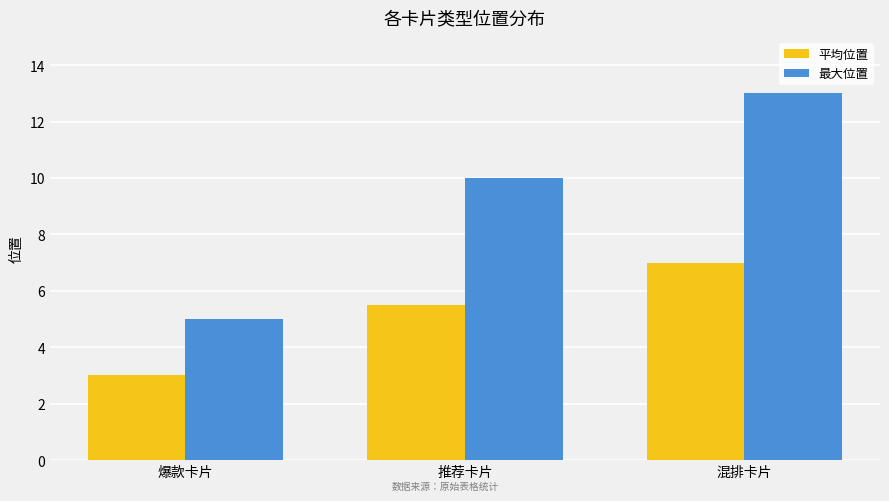

At which category is the sum across all series the highest?

混排卡片